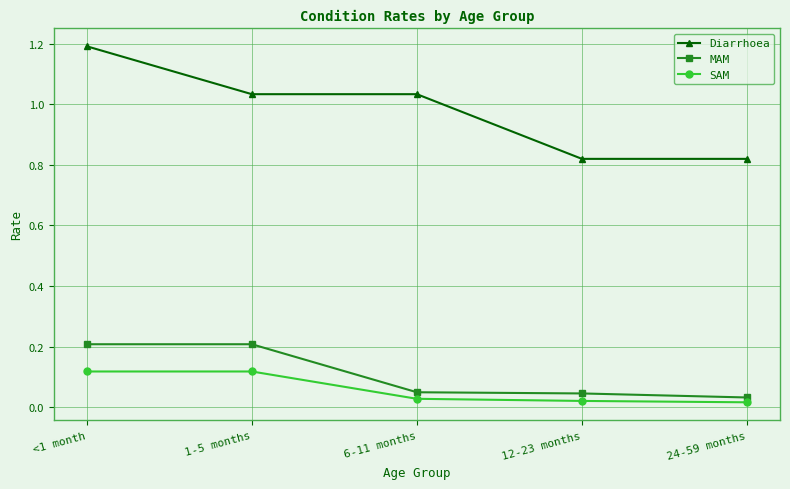

What is the difference between the MAM values at 1-5 months and 6-11 months?

0.2